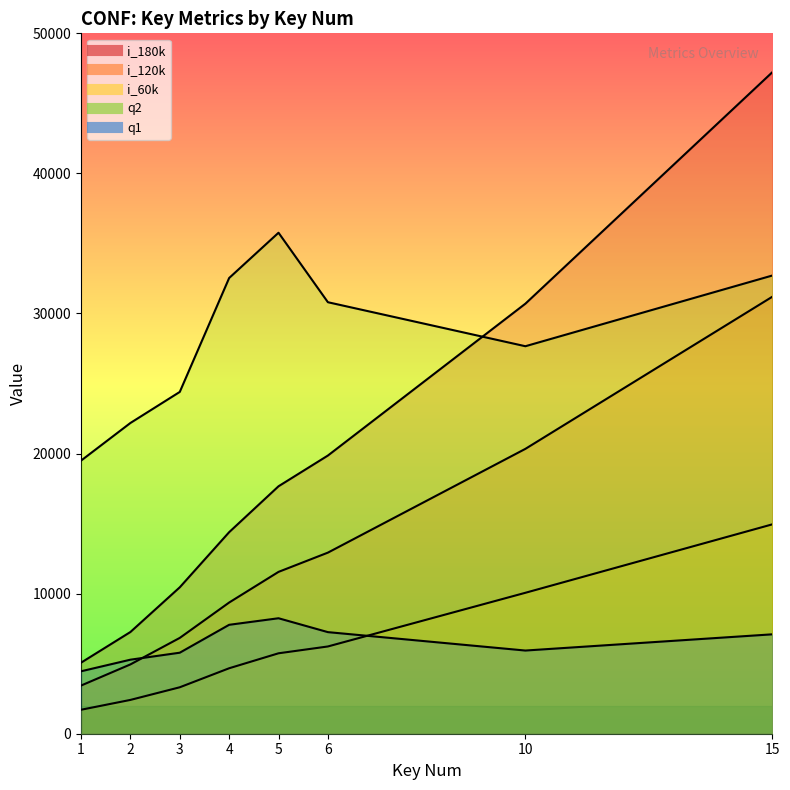

How many categories are shown in the chart?

8